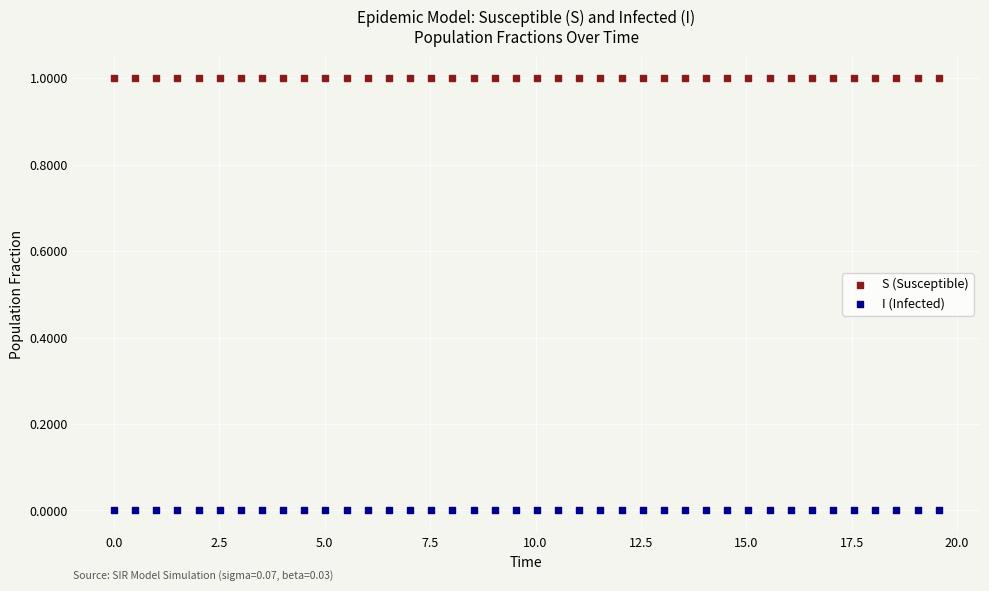

Which series reaches the maximum Y coordinate?

S (Susceptible)